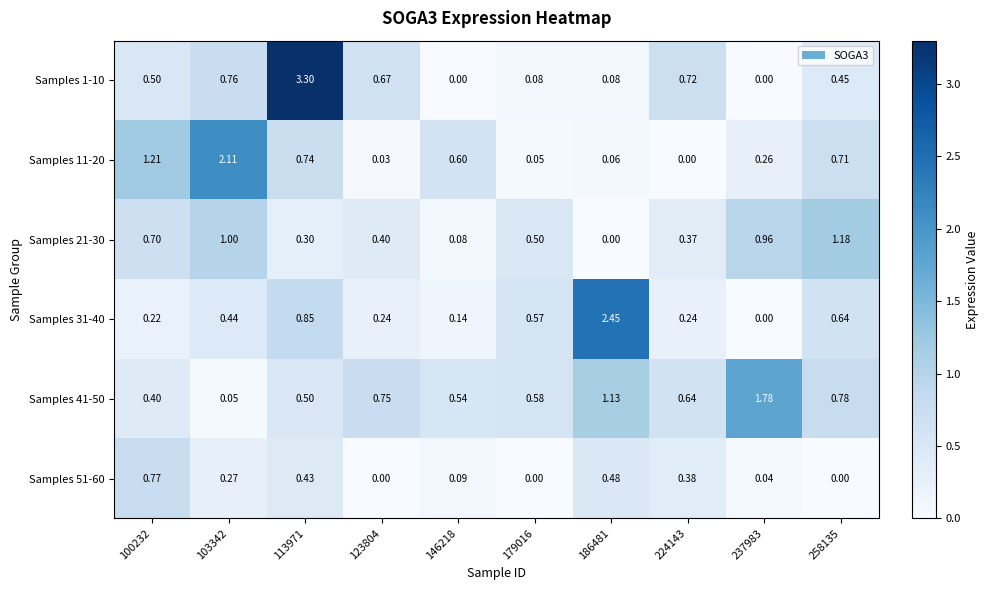

Is the value of Samples 31-40 at 237983 greater than the value of Samples 51-60 at 224143?

No